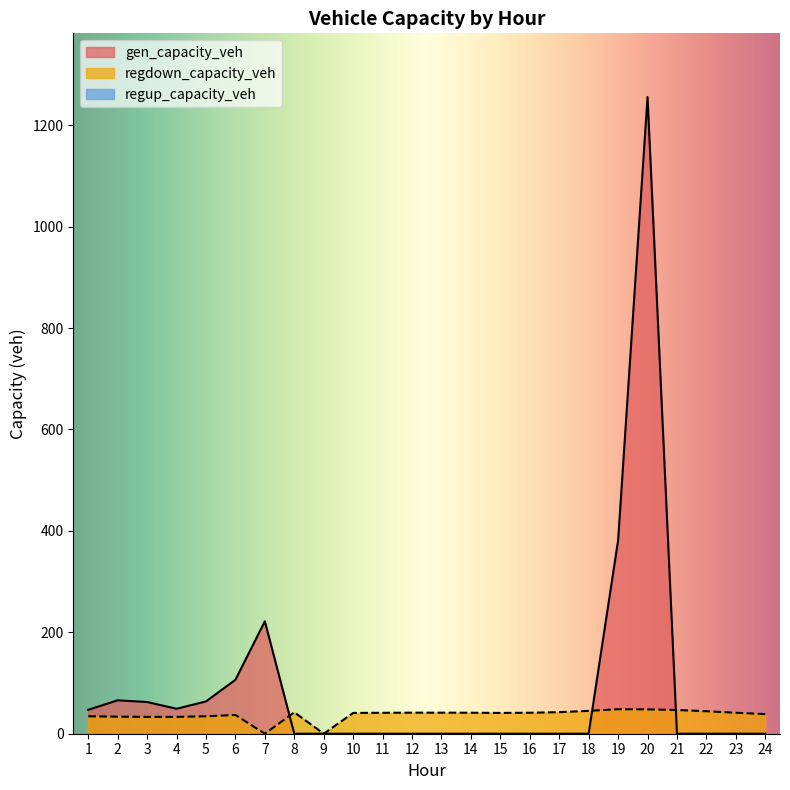

How many times do regdown_capacity_veh and gen_capacity_veh cross each other?

3